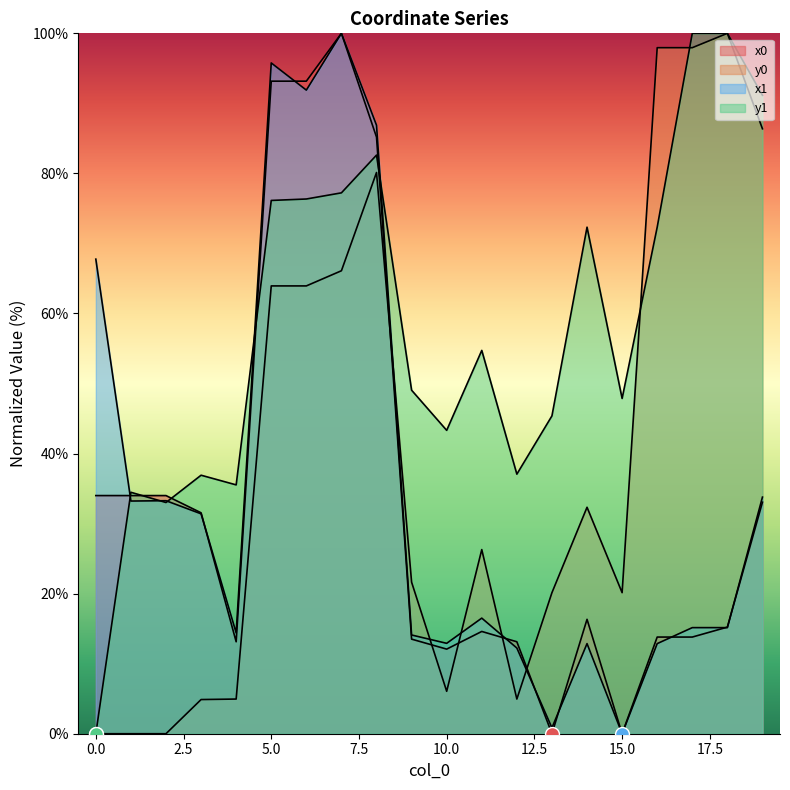

Is it true that x1 equals 21.7 at 6?

False